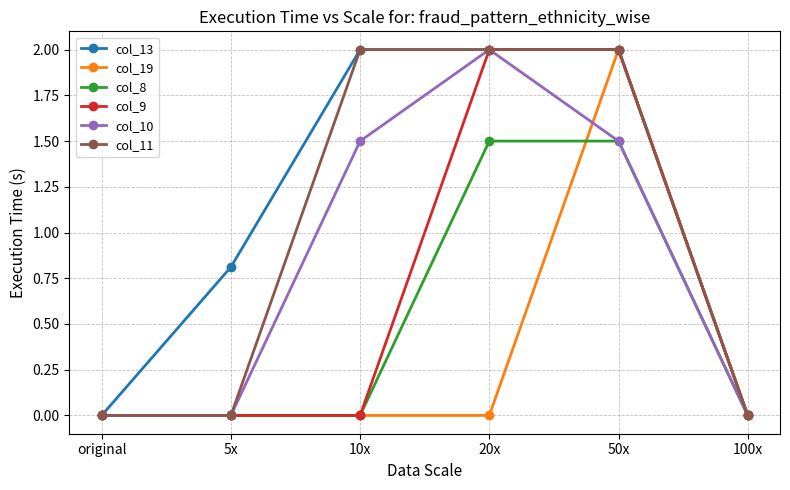

True or false: col_19 has a value of 0.9 at 20x.

False